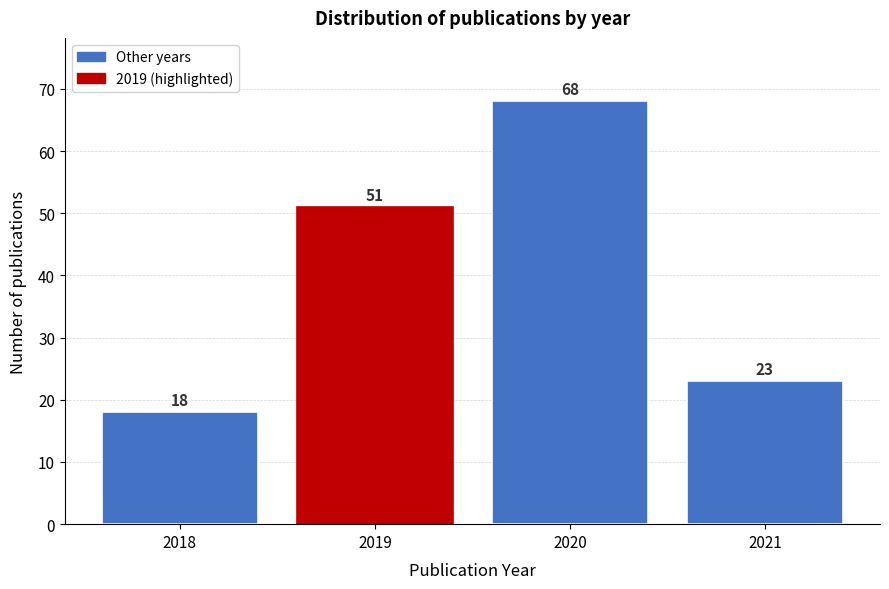

Reading left to right, list all the values displayed in this chart.

18	51	68	23